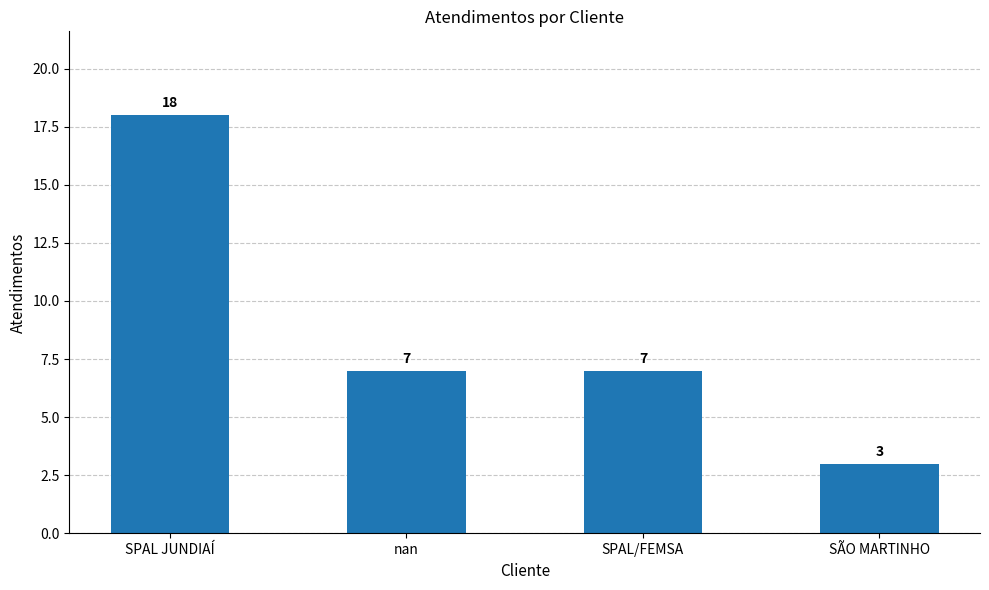

What is the change in value from SPAL JUNDIAÍ to nan?

-11